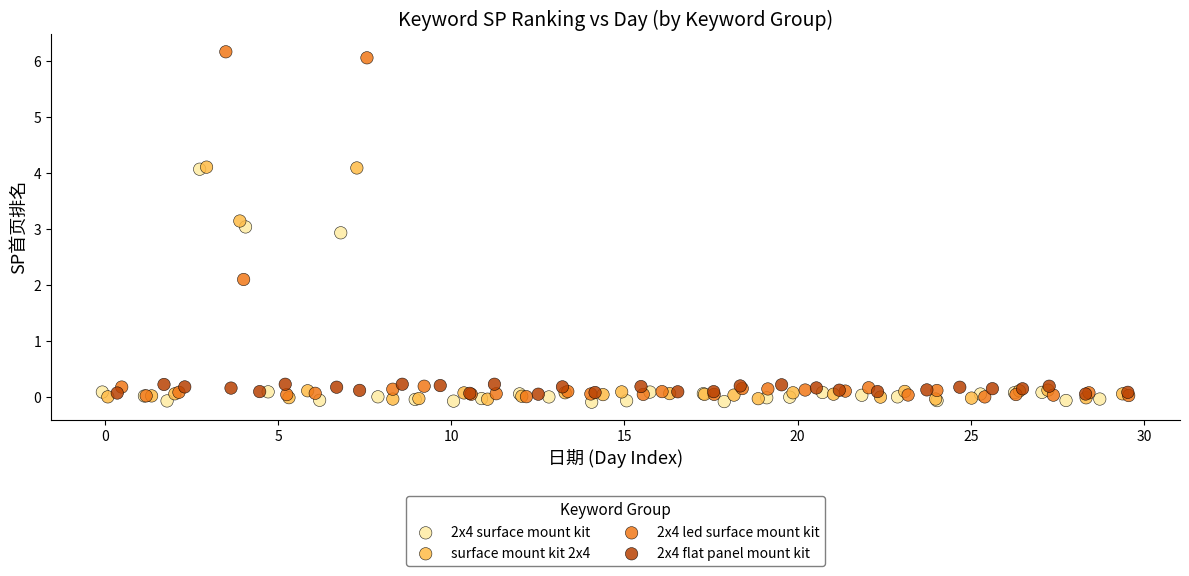

Which series has the largest Y range (max minus min)?

2x4 led surface mount kit